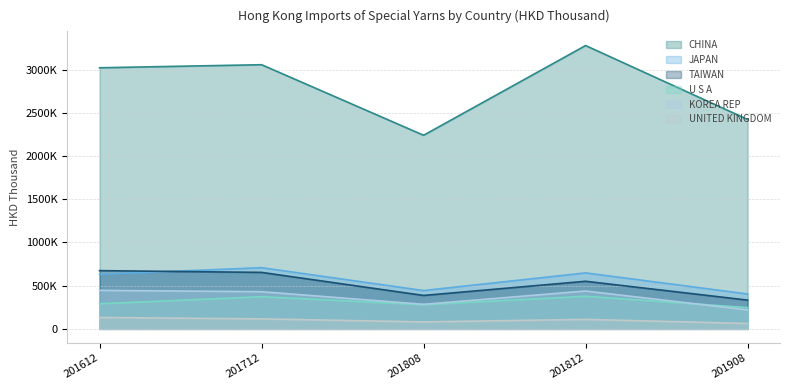

In CHINA, how many points are higher than both neighbors (excluding endpoints)?

2